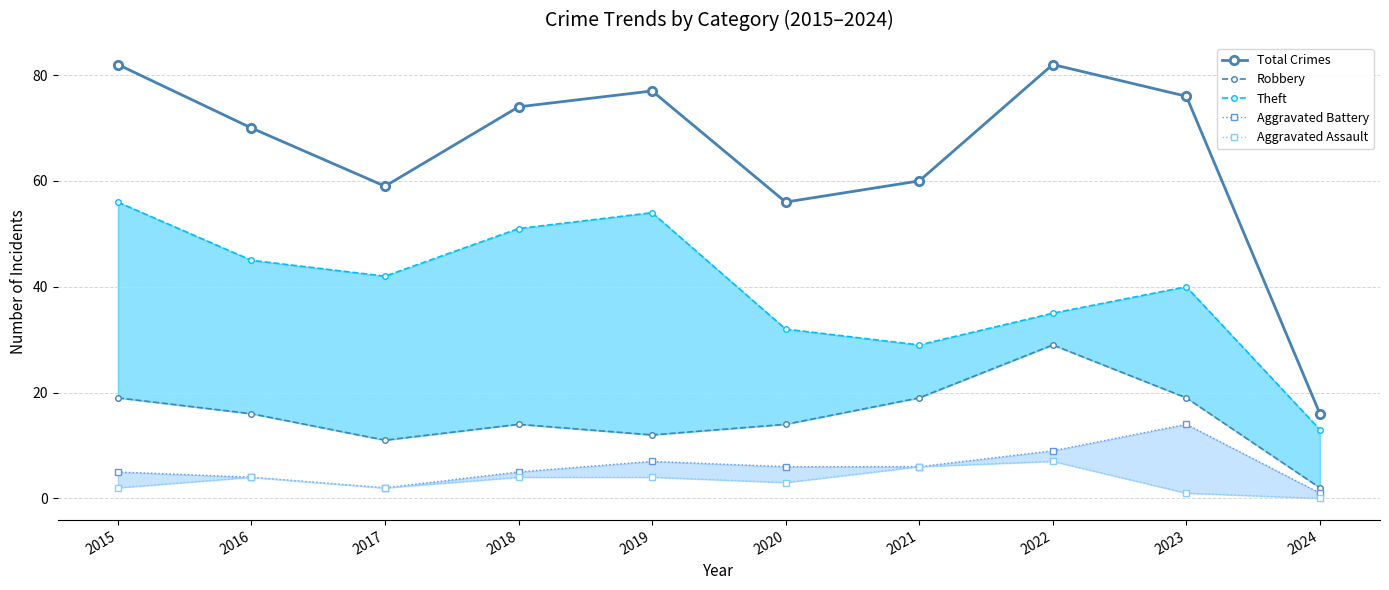

Is it true that Aggravated Battery equals 4 at 2016?

True